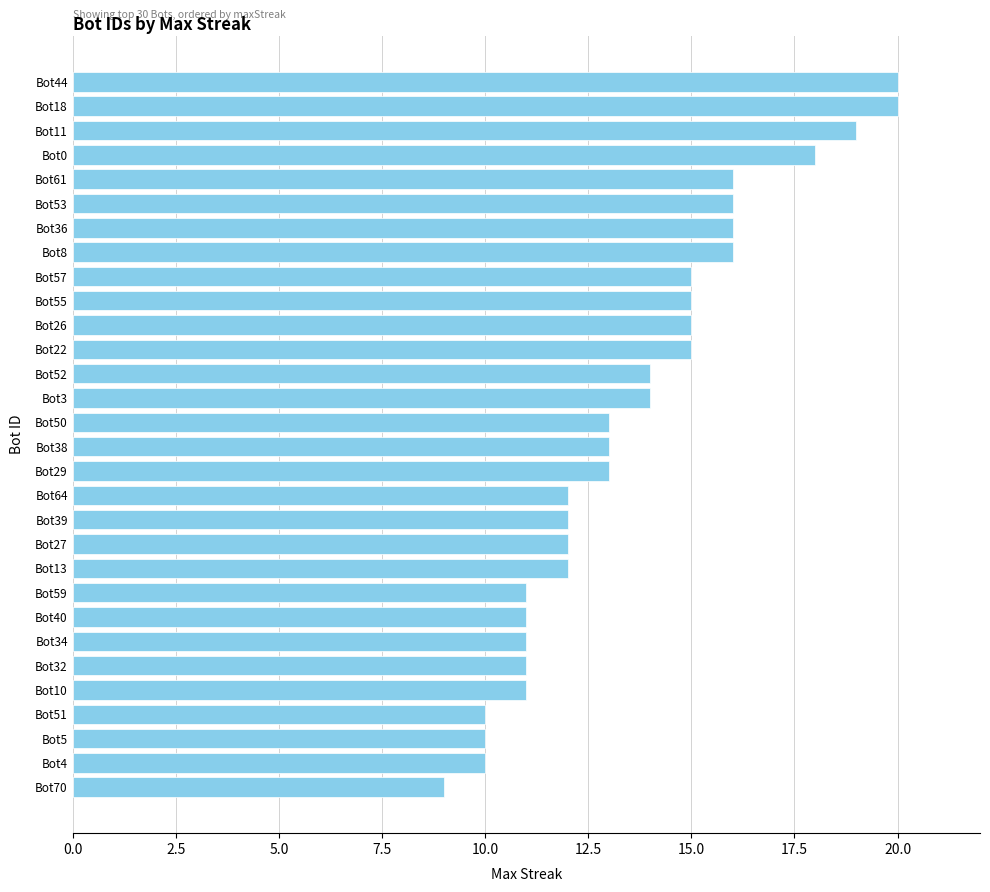

What is the label of the 8th bar from the top?

Bot8